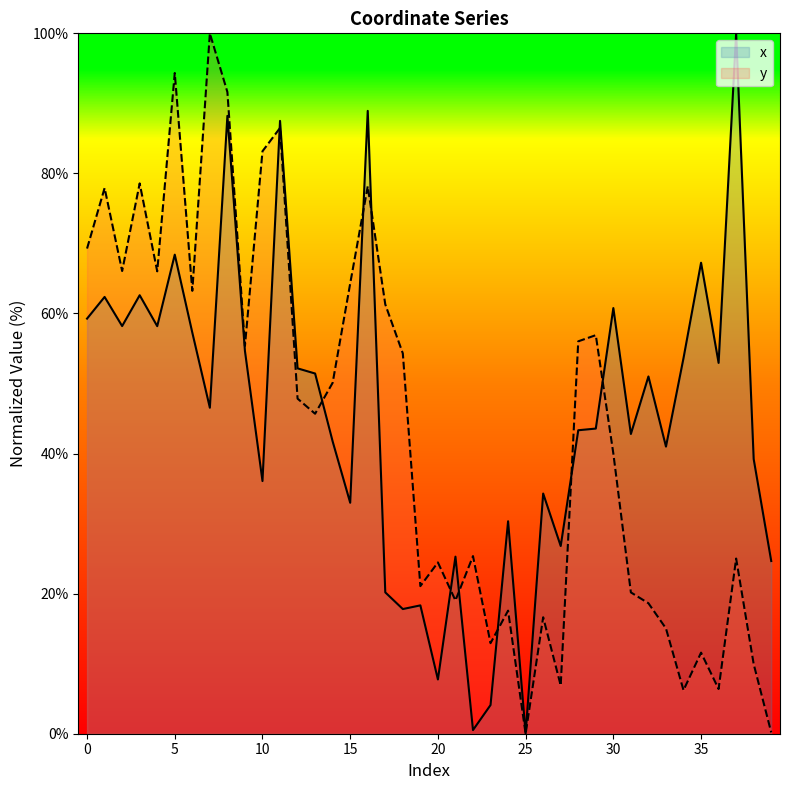

Which series has the largest range (max minus min)?

x